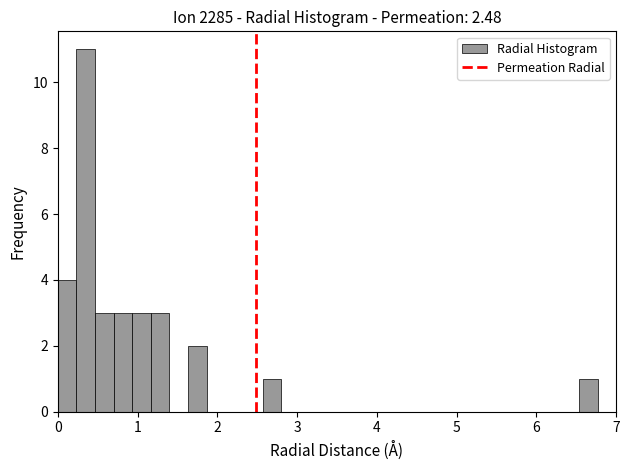

Around what value on the x-axis is the tallest bar? Give the approximate position of its centre, as read against the axis.

0.4